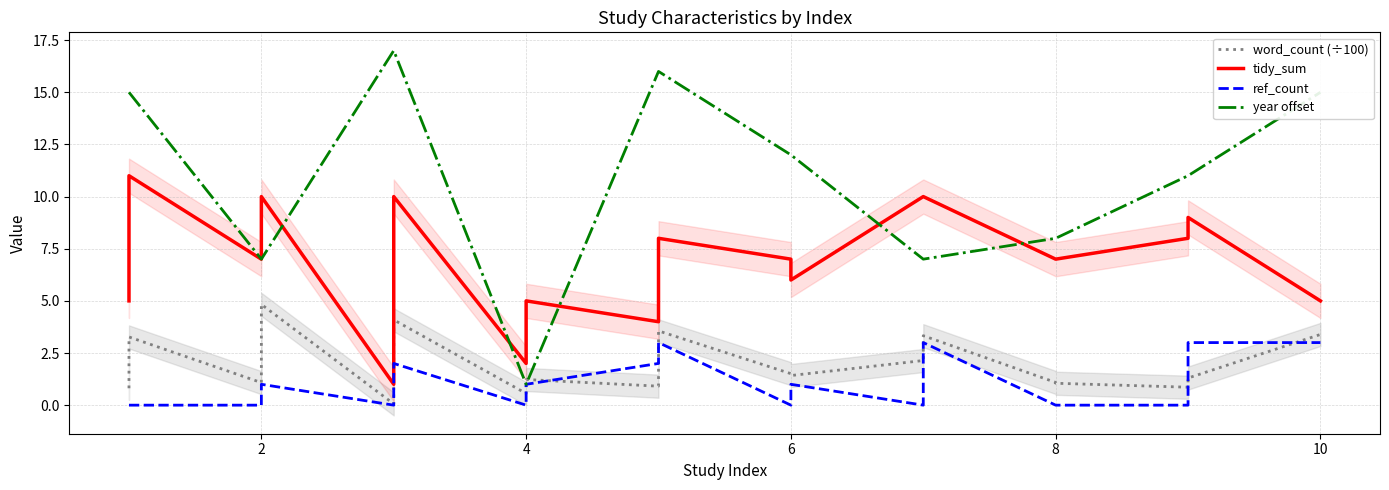

How many ref_count values are between 0 and 2?

16